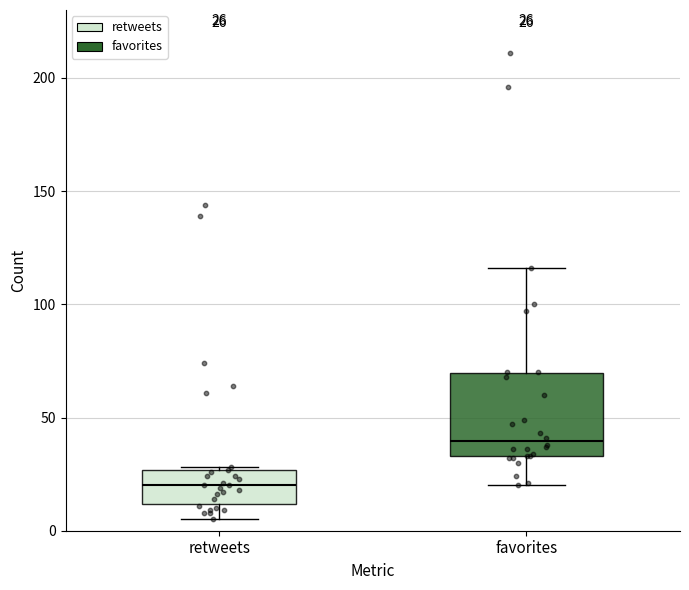

Which box is the tallest, from its lower edge to its upper edge?

favorites